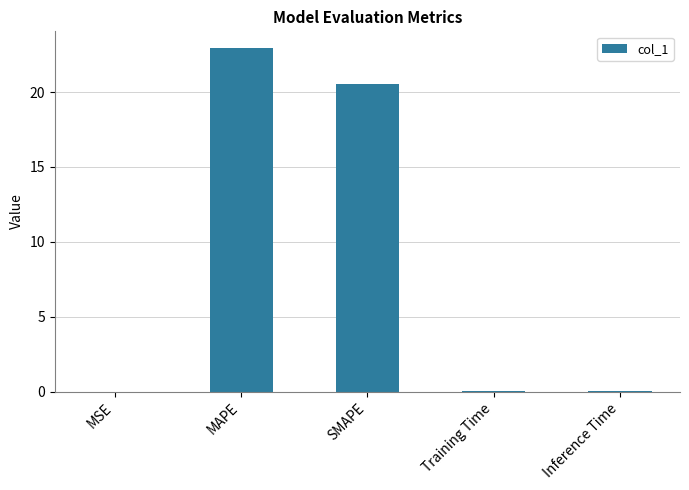

Which category has the highest value across all series?

MAPE